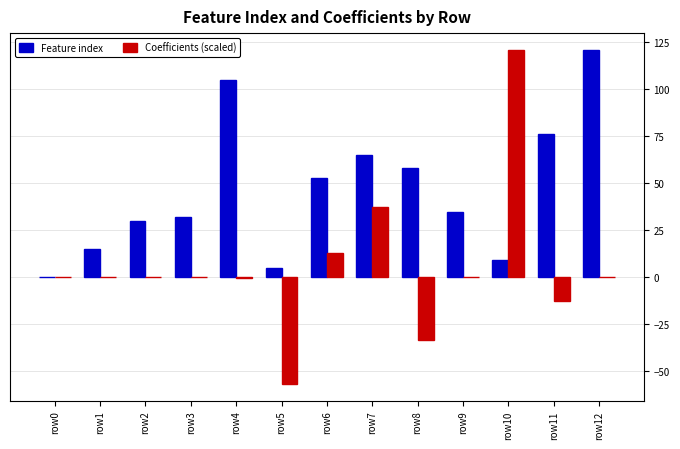

What are all the series names shown in the legend?

Feature index, Coefficients (scaled)